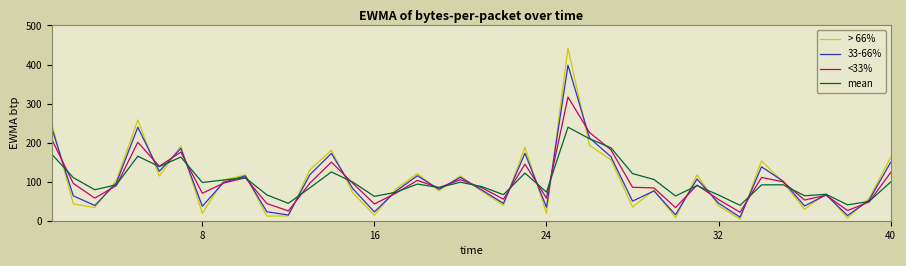

List the series in order of their peak value, highest first.

> 66%, 33-66%, <33%, mean